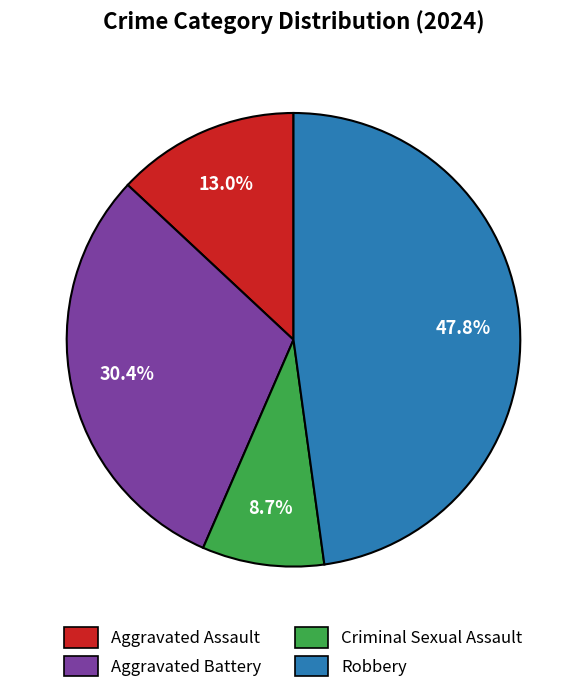

The Robbery slice represents 55% of the pie. True or false?

False